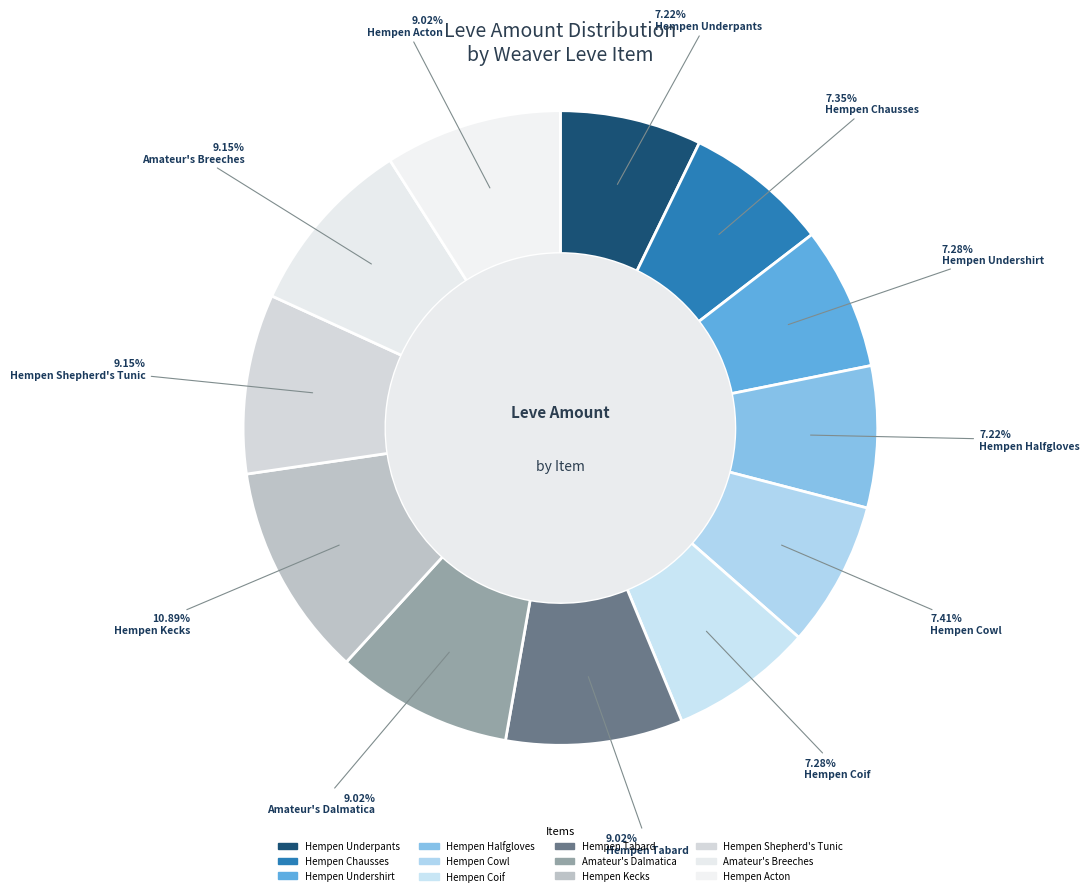

Does Hempen Underpants represent more than half of the total?

No